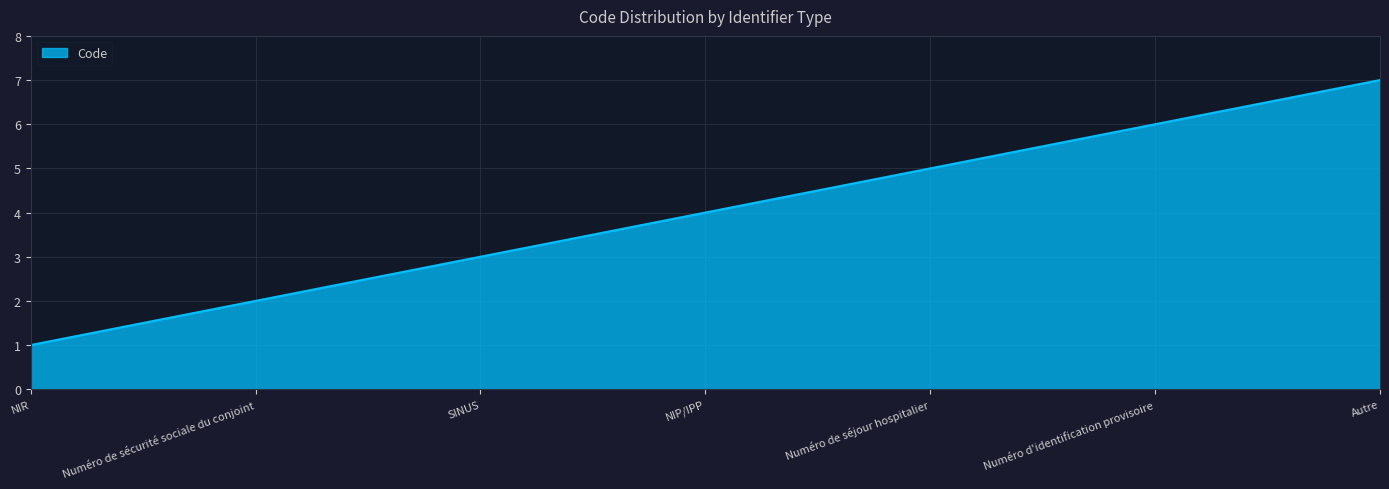

What is the average value?

4